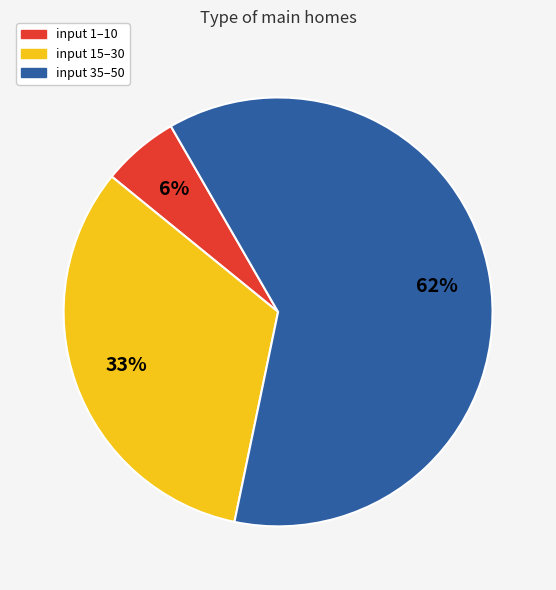

Rank the categories by value from lowest to highest.

input 1–10, input 15–30, input 35–50